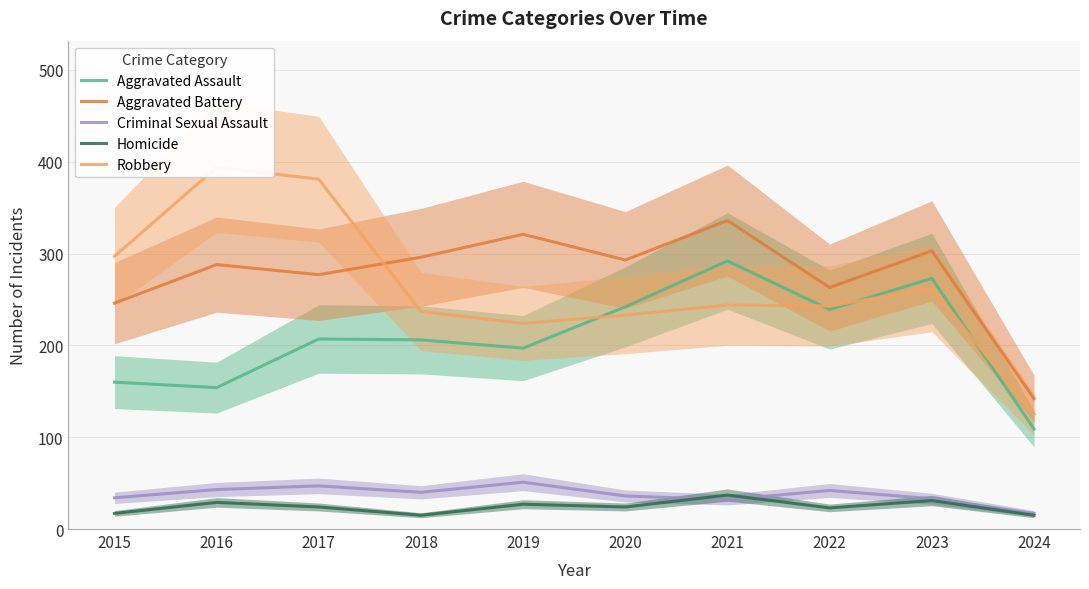

At which category does Homicide reach its first local valley?

2018